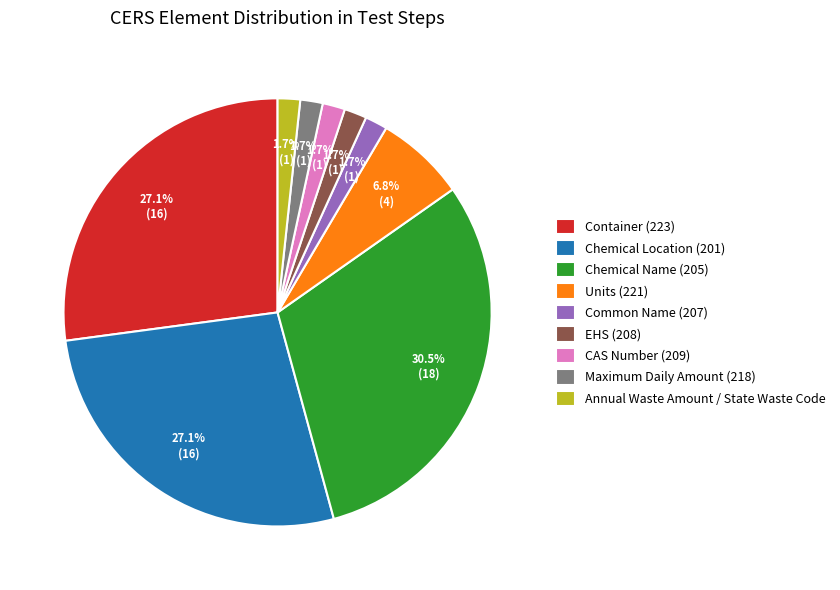

The CAS Number (209) slice represents 15% of the pie. True or false?

False